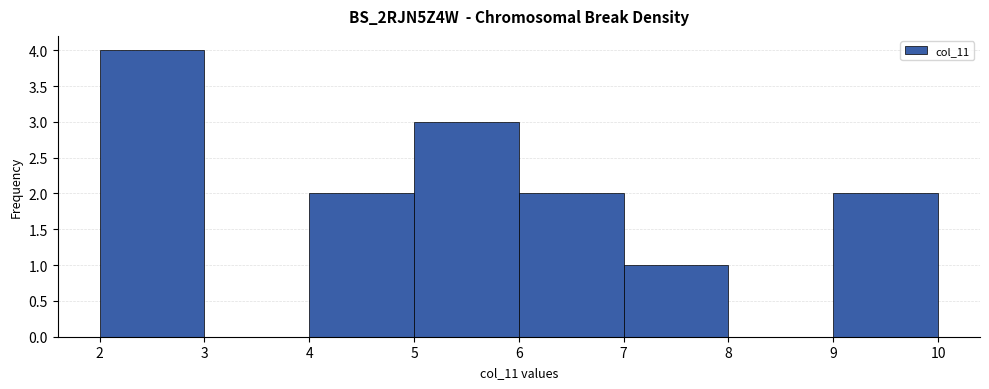

Which range on the x-axis has the tallest bar?

2 to 3